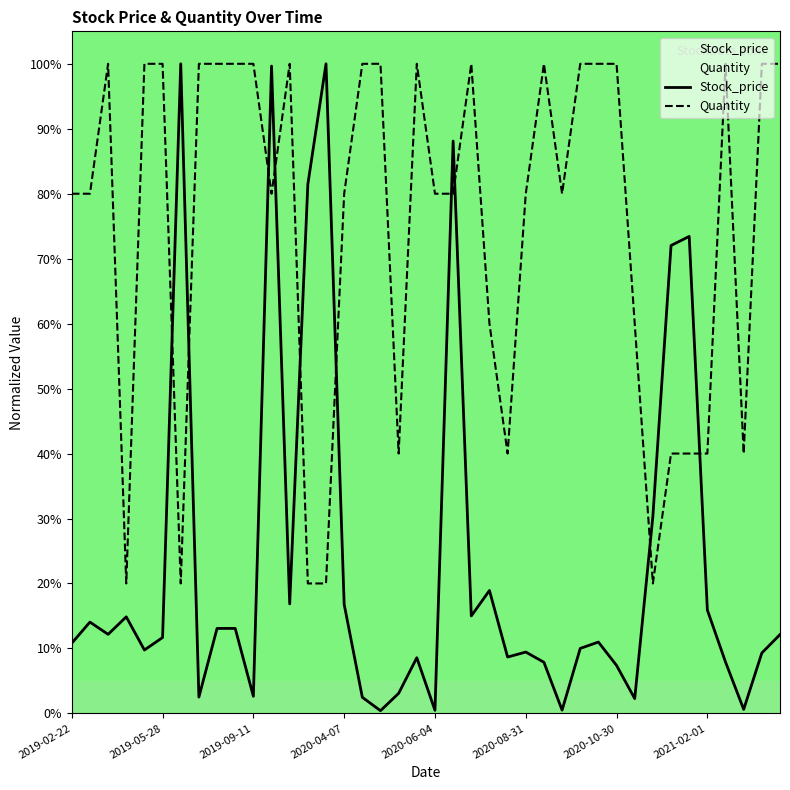

At how many categories does at least one series exceed 55?

34